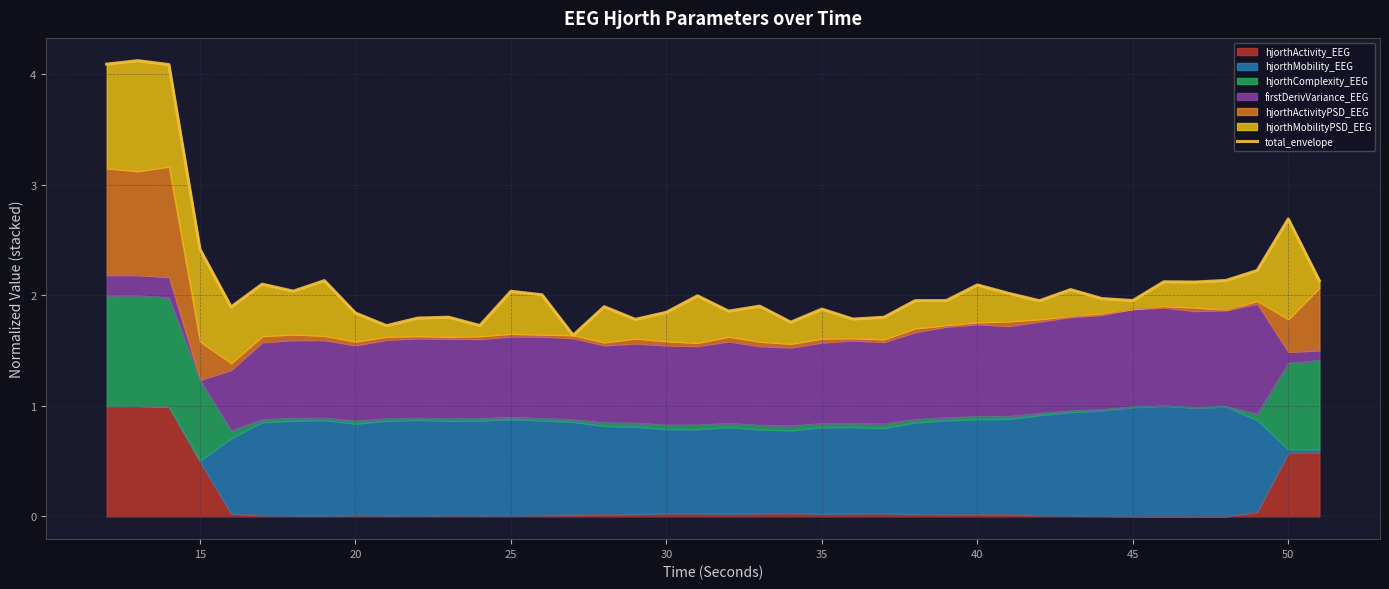

The hjorthActivity_EEG series shows 0.0 at 20. True or false?

True